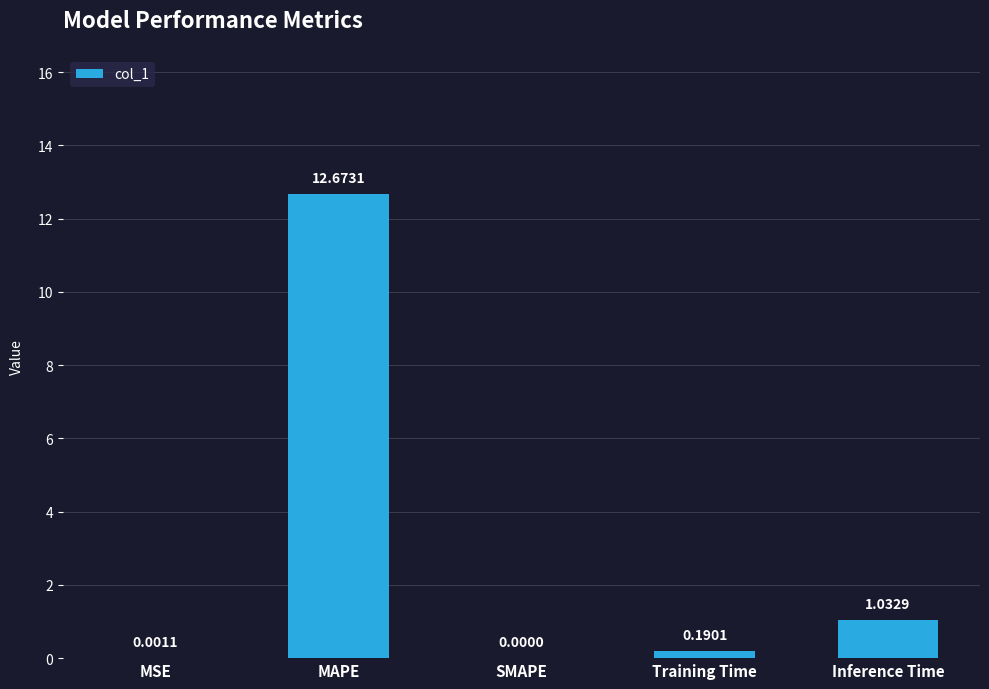

What is the maximum value shown in the chart?

12.7